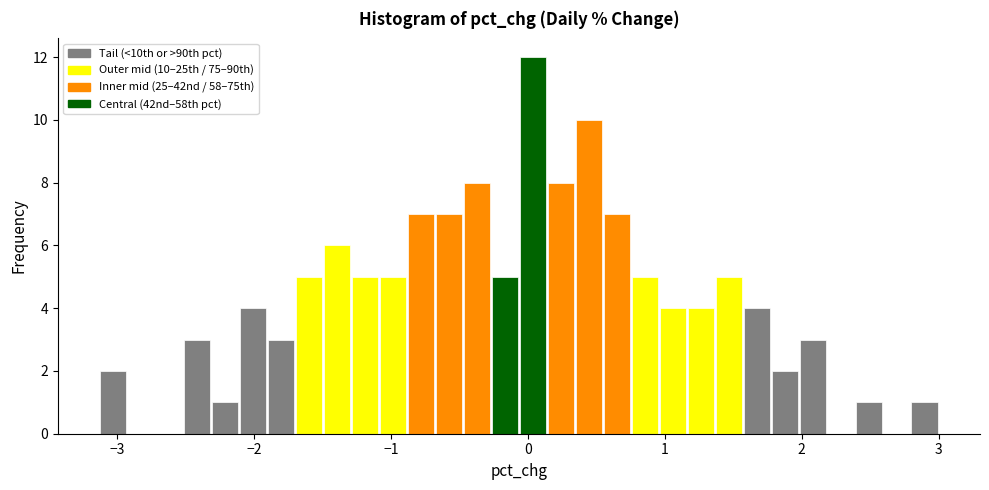

Read against the x-axis, roughly where is the centre of the tallest bar?

0.0